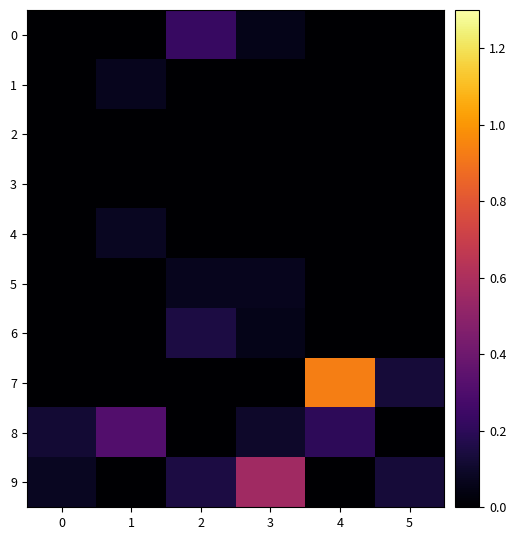

List the series in order of their peak value, lowest first.

row_2, row_3, row_1, row_5, row_4, row_6, row_0, row_8, row_9, row_7